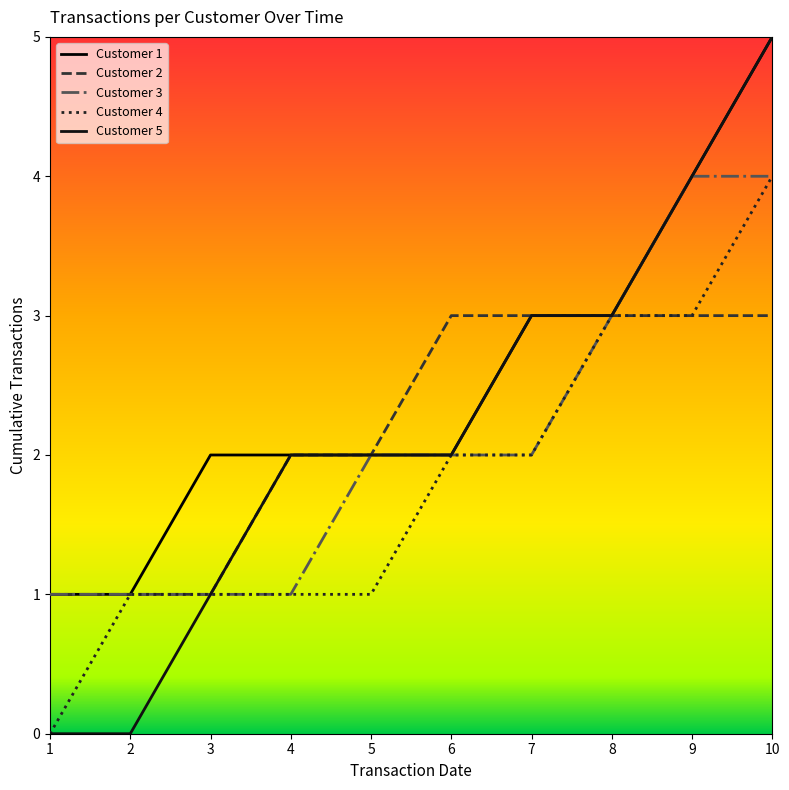

What is the total value across all series at 8?

15